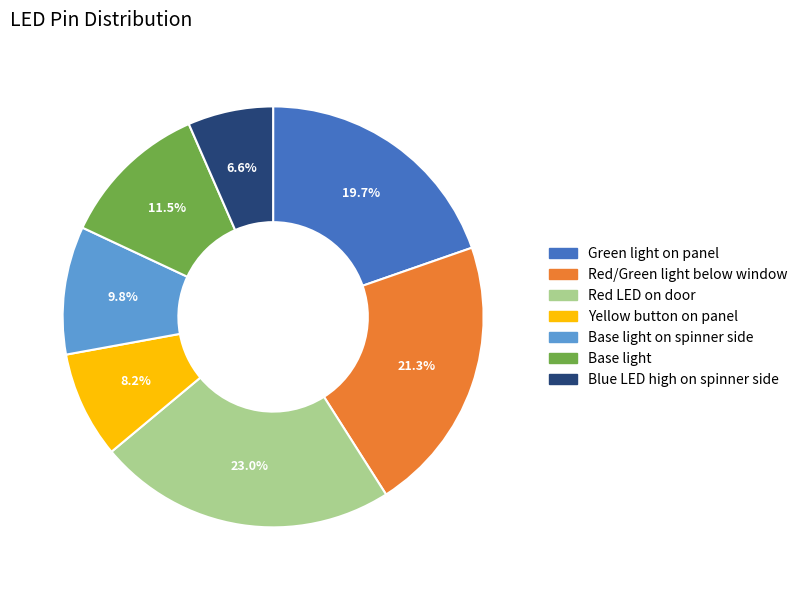

To the nearest percent, what percentage of the pie is Red LED on door?

23%